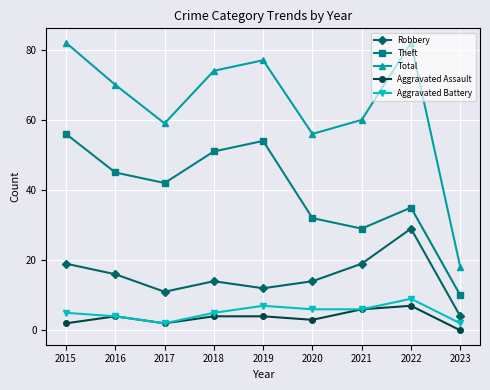

What is the total value across all series at 2018?

148